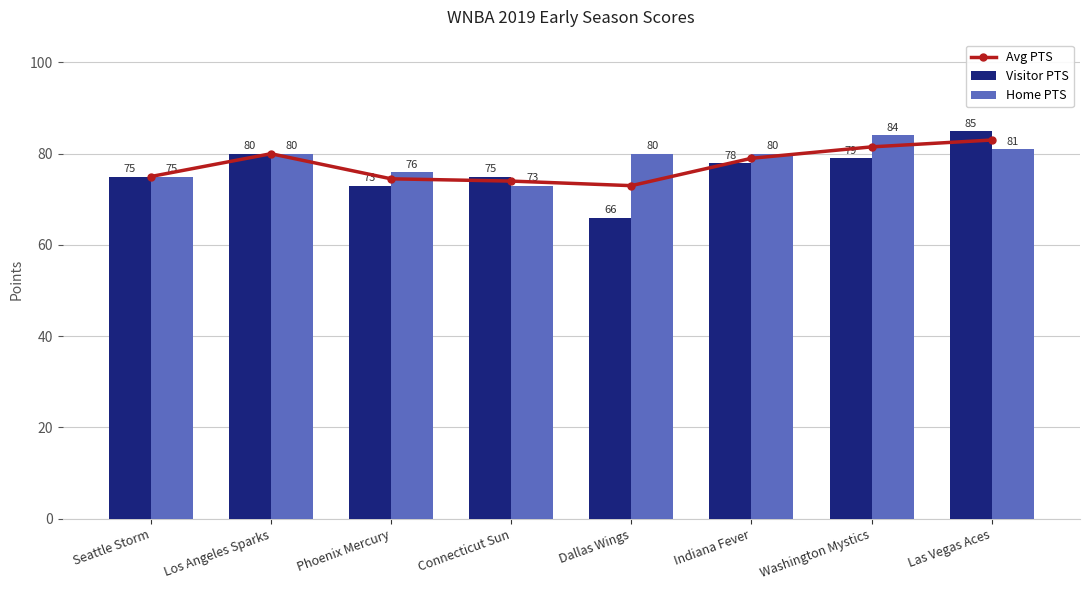

Is it true that Visitor PTS equals 78.0 at Indiana Fever?

True